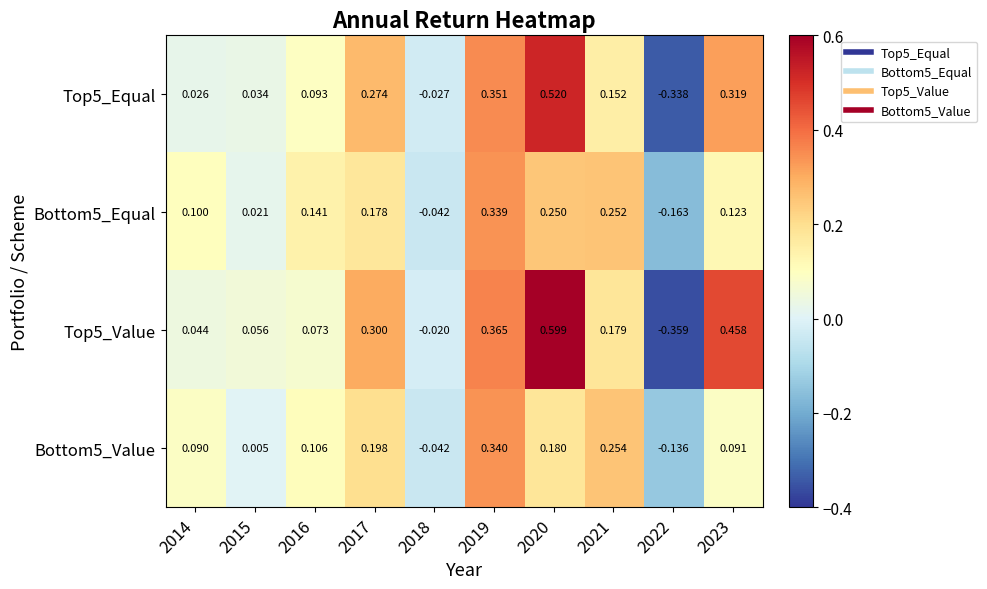

Is the value of Bottom5_Equal at 2015 greater than the value of Top5_Value at 2017?

No